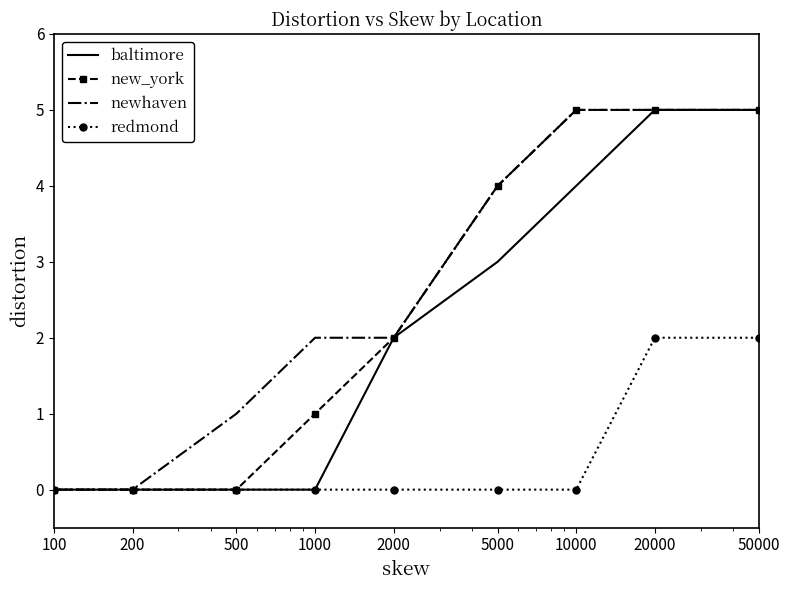

What is the highest value of the baltimore series?

5